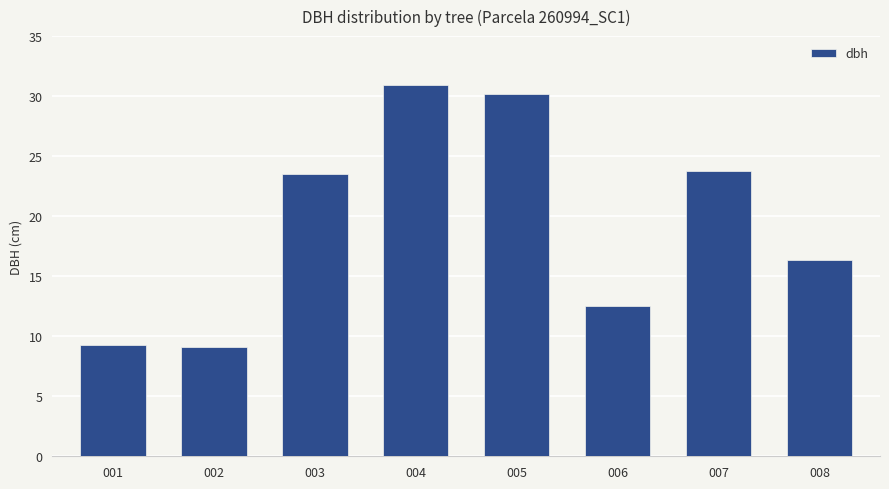

Approximately how many times larger is the value at 004 compared to 001?

3.3